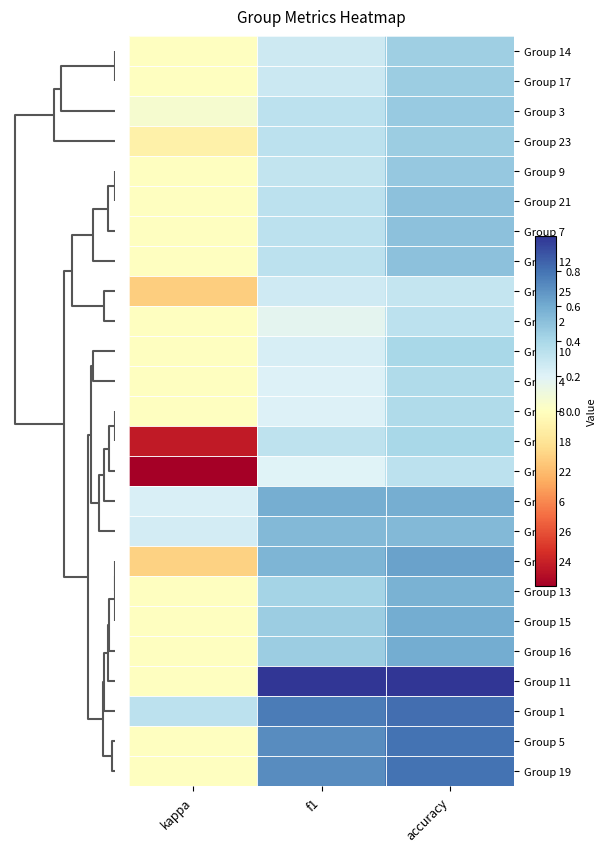

Reading left to right, list all the values displayed in this chart.

Group 14: kappa=0.0	f1=0.3	accuracy=0.4
Group 17: kappa=0.0	f1=0.3	accuracy=0.5
Group 3: kappa=0.1	f1=0.3	accuracy=0.5
Group 23: kappa=-0.0	f1=0.3	accuracy=0.5
Group 9: kappa=0.0	f1=0.3	accuracy=0.5
Group 21: kappa=0.0	f1=0.3	accuracy=0.5
Group 7: kappa=0.0	f1=0.3	accuracy=0.5
Group 12: kappa=0.0	f1=0.3	accuracy=0.5
Group 25: kappa=-0.0	f1=0.3	accuracy=0.3
Group 2: kappa=0.0	f1=0.2	accuracy=0.3
Group 10: kappa=0.0	f1=0.2	accuracy=0.4
Group 4: kappa=0.0	f1=0.2	accuracy=0.4
Group 8: kappa=0.0	f1=0.2	accuracy=0.4
Group 18: kappa=-0.1	f1=0.3	accuracy=0.4
Group 22: kappa=-0.1	f1=0.2	accuracy=0.3
Group 6: kappa=0.2	f1=0.6	accuracy=0.6
Group 26: kappa=0.2	f1=0.5	accuracy=0.5
Group 24: kappa=-0.0	f1=0.6	accuracy=0.6
Group 13: kappa=0.0	f1=0.4	accuracy=0.6
Group 15: kappa=0.0	f1=0.5	accuracy=0.6
Group 16: kappa=0.0	f1=0.5	accuracy=0.6
Group 11: kappa=0.0	f1=1.0	accuracy=1.0
Group 1: kappa=0.3	f1=0.8	accuracy=0.8
Group 5: kappa=0.0	f1=0.7	accuracy=0.8
Group 19: kappa=0.0	f1=0.7	accuracy=0.8